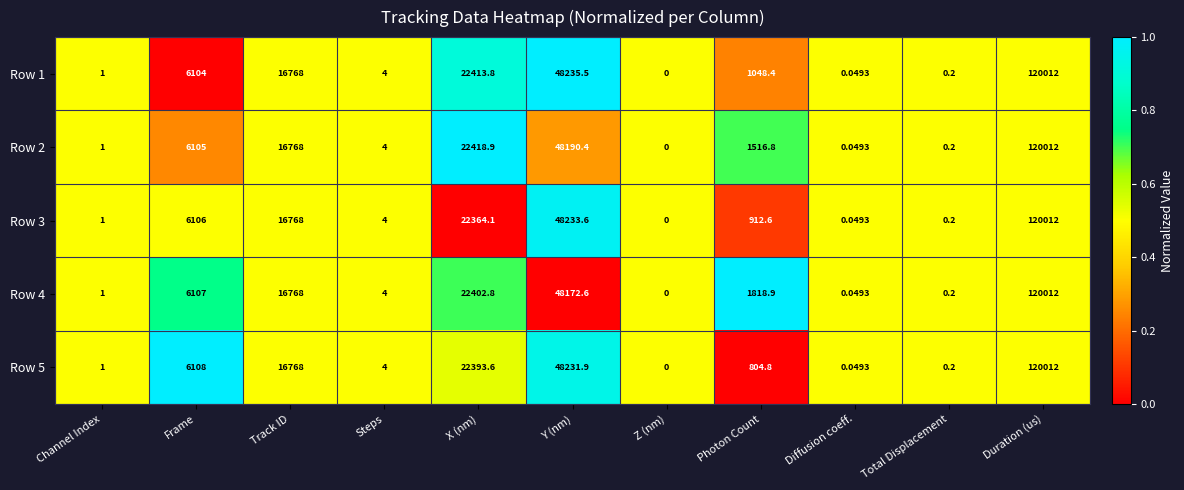

Where is Row 2 nearest to the value 60006?

Y (nm)